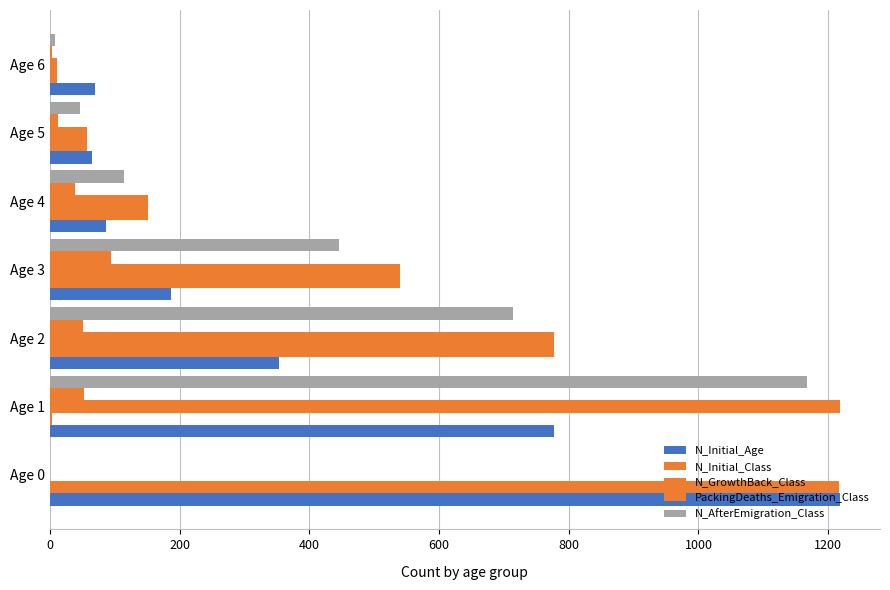

At how many categories does at least one series exceed 454?

4